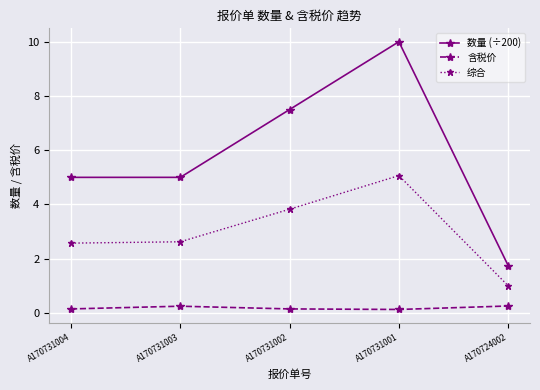

What is the value of the 综合 point at the 5th from the left?

1.0